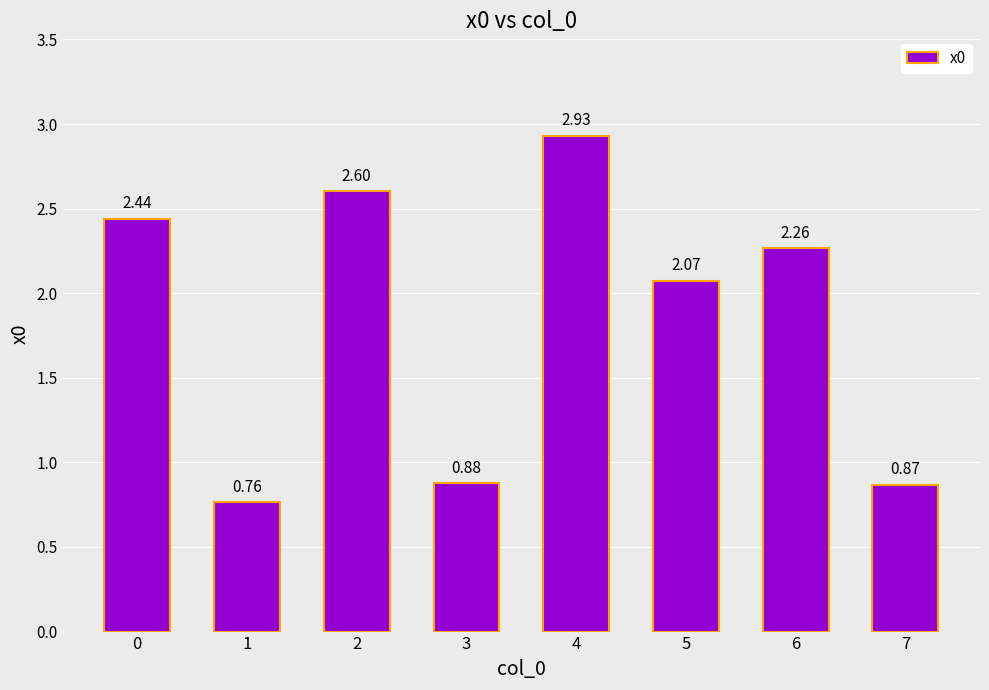

The chart shows a value of 1.4 at 6. True or false?

False